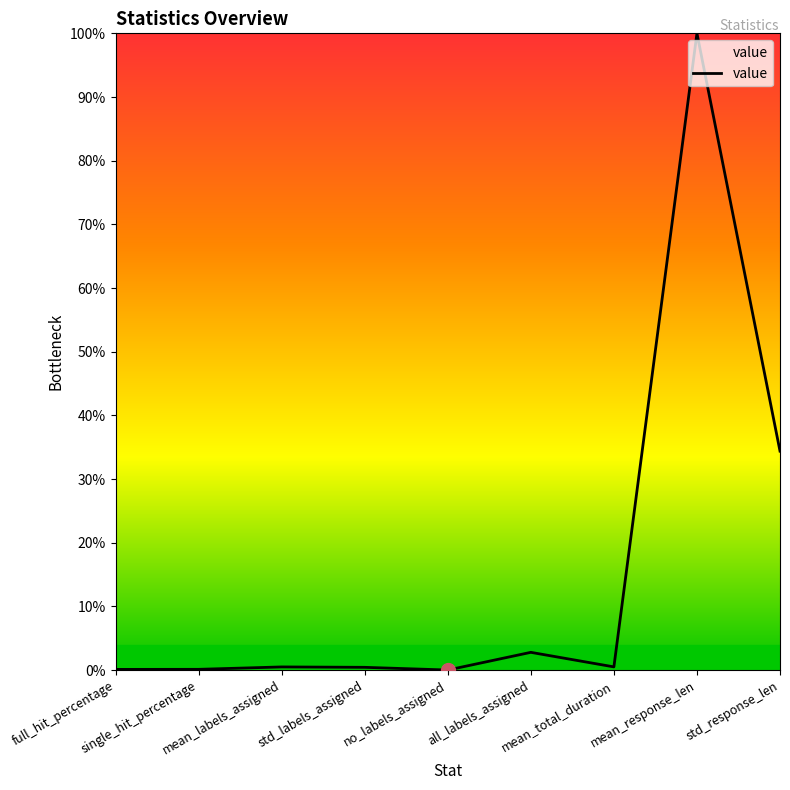

What is the change in value from single_hit_percentage to all_labels_assigned?

+2.7